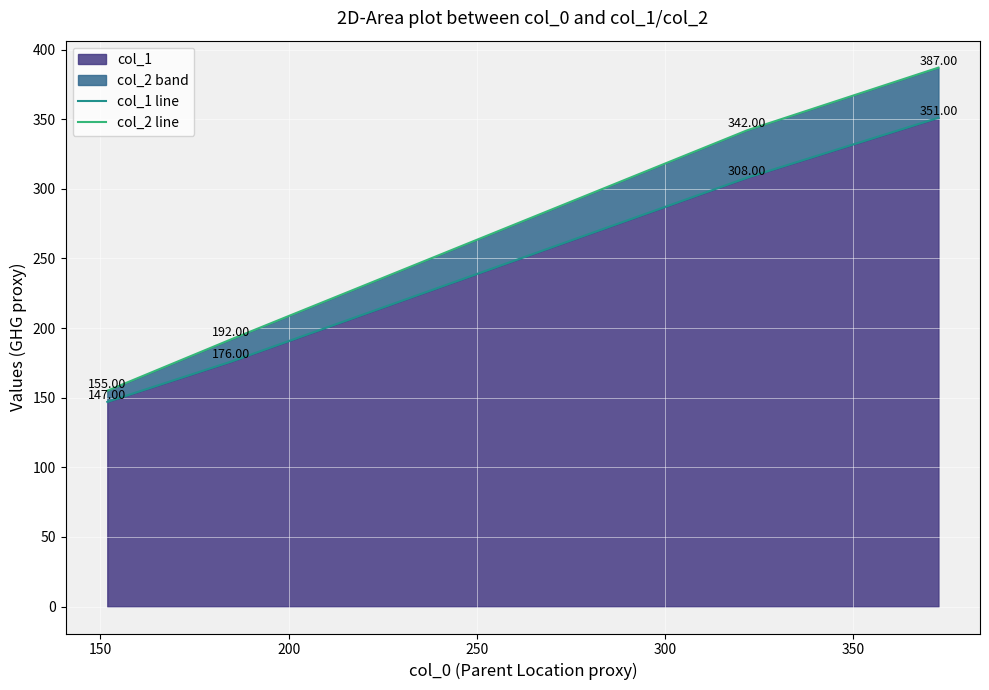

How many distinct data groups are displayed?

2